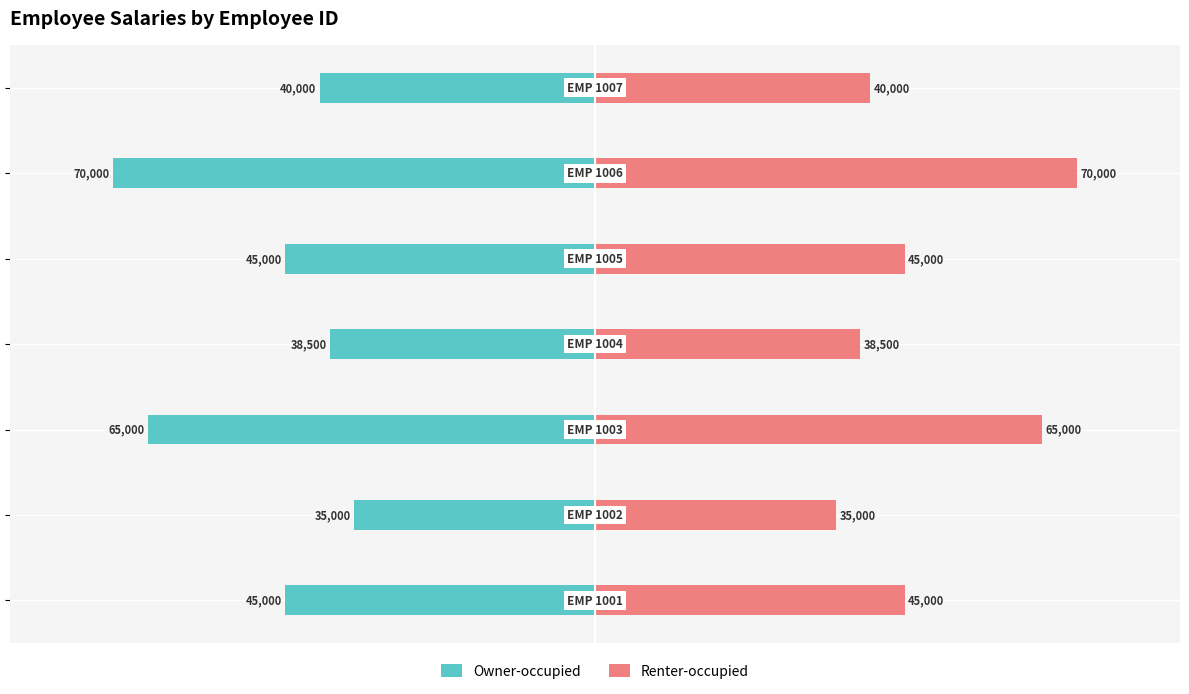

Reading left to right, what are all the values shown in this chart?

Owner-occupied: -45000	-35000	-65000	-38500	-45000	-70000	-40000
Renter-occupied: 45000	35000	65000	38500	45000	70000	40000